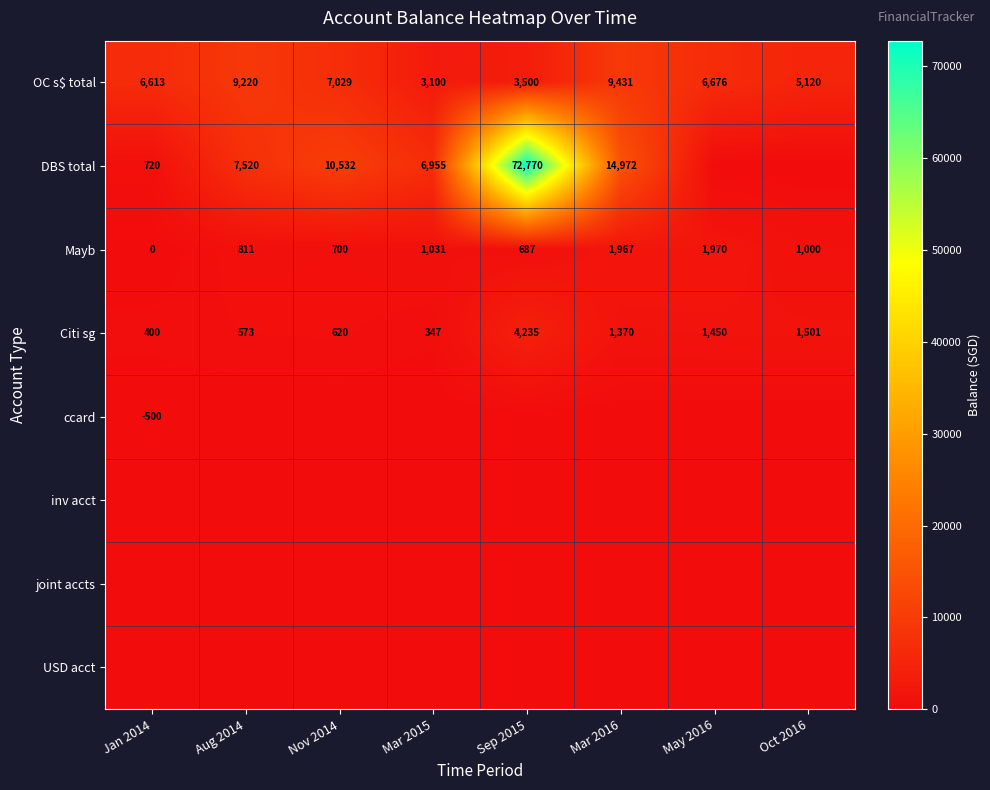

Rank the categories by Citi sg value from lowest to highest.

Mar 2015, Jan 2014, Aug 2014, Nov 2014, Mar 2016, May 2016, Oct 2016, Sep 2015